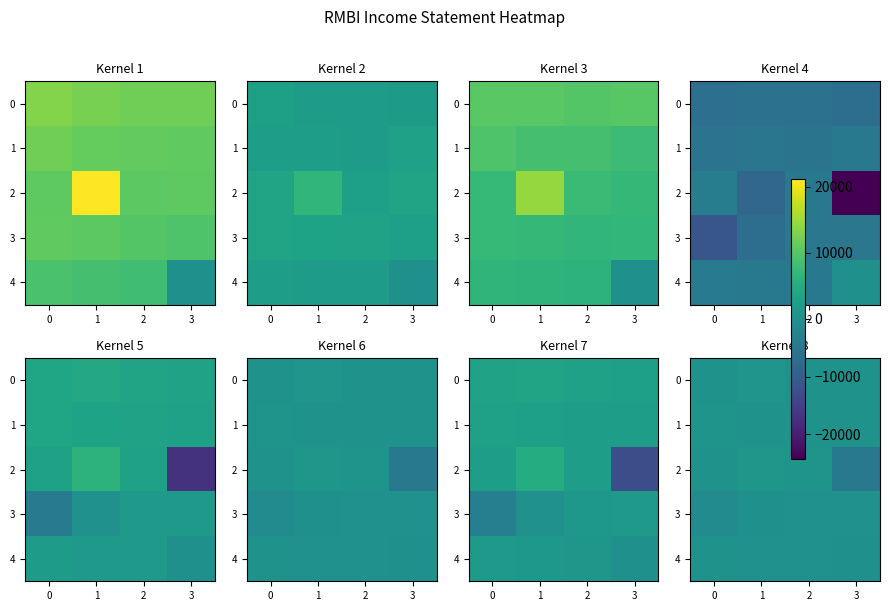

What is the sum of all 4 values?

1000